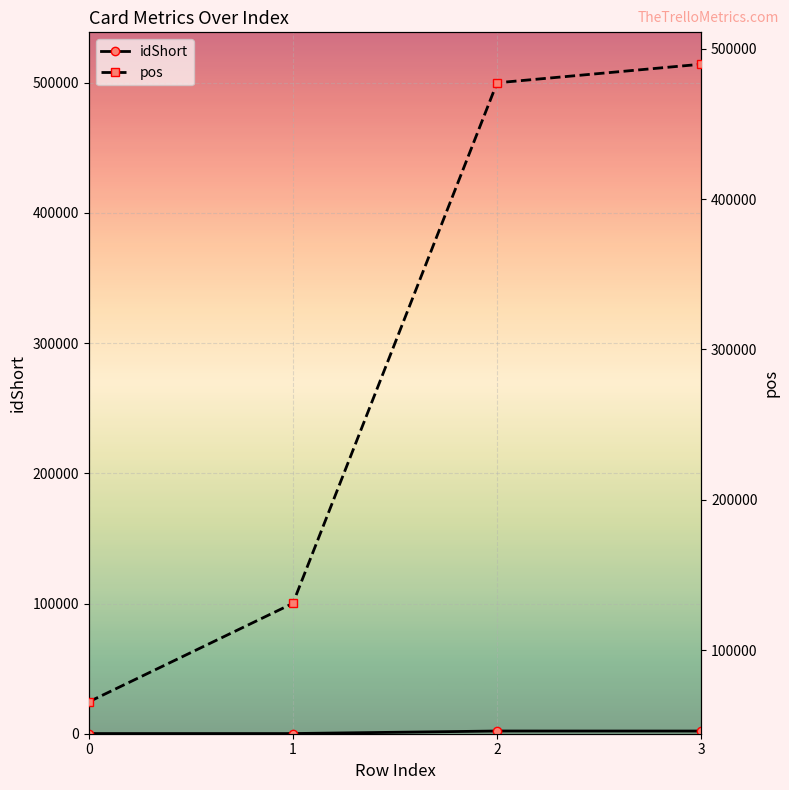

What is the difference between the second highest and second lowest values in the pos series?

346337